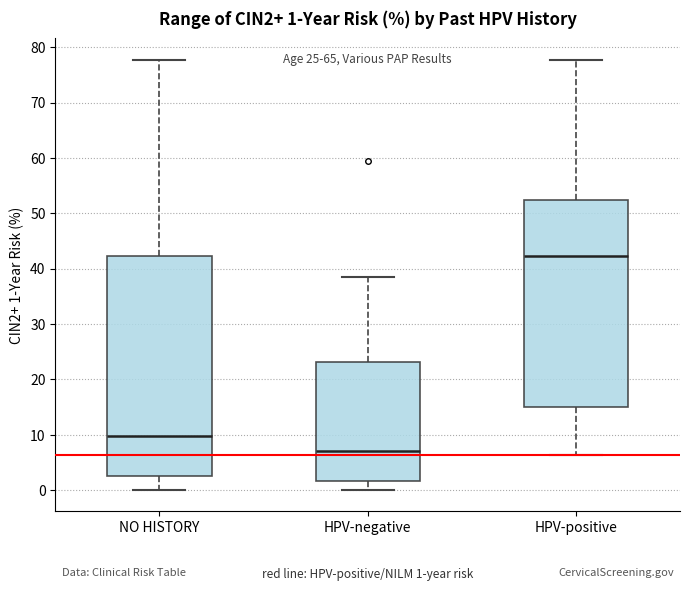

Which box's median line is the lowest?

HPV-negative